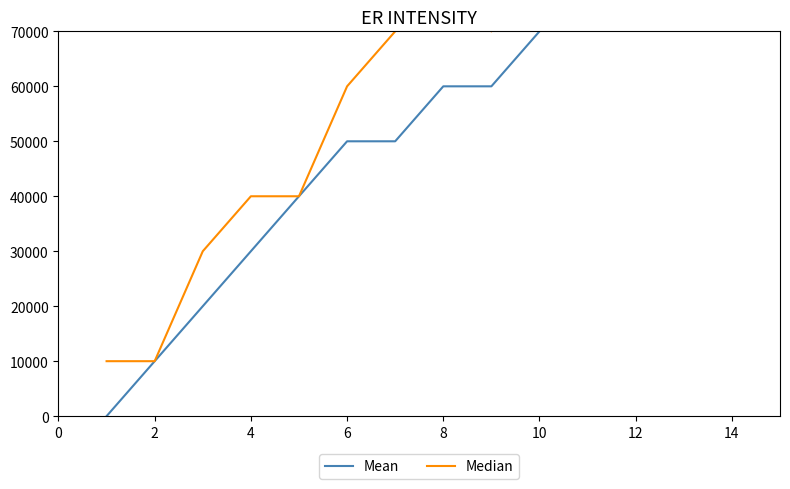

At 0, list the series in order from smallest to largest.

Mean, Median